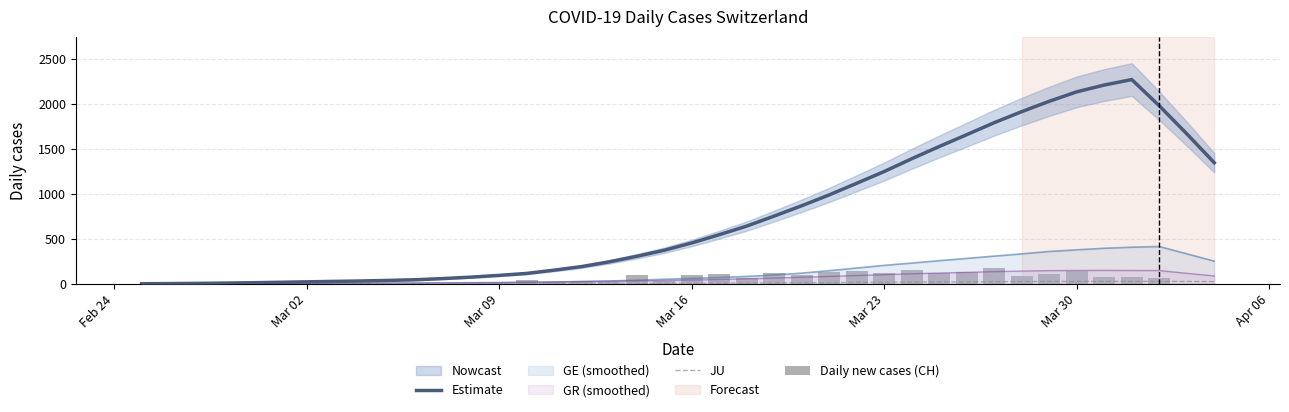

What is the value of the Estimate bar at the 14th from the left?

95.6